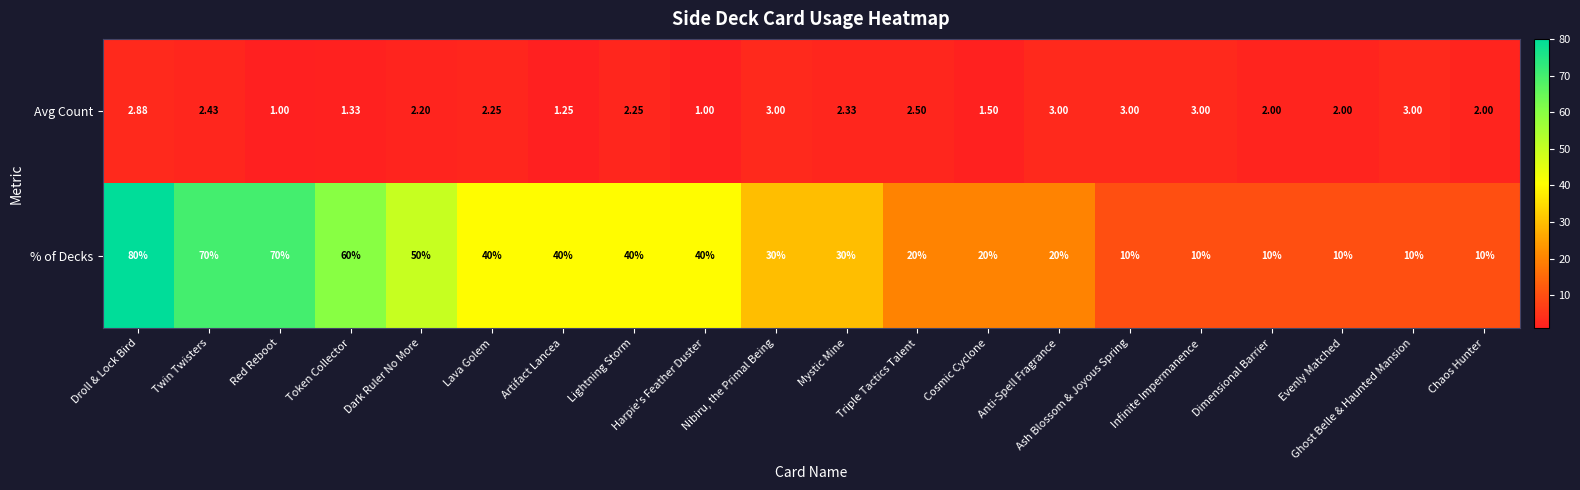

At Triple Tactics Talent, list the series in order from largest to smallest.

% of Decks, Avg Count